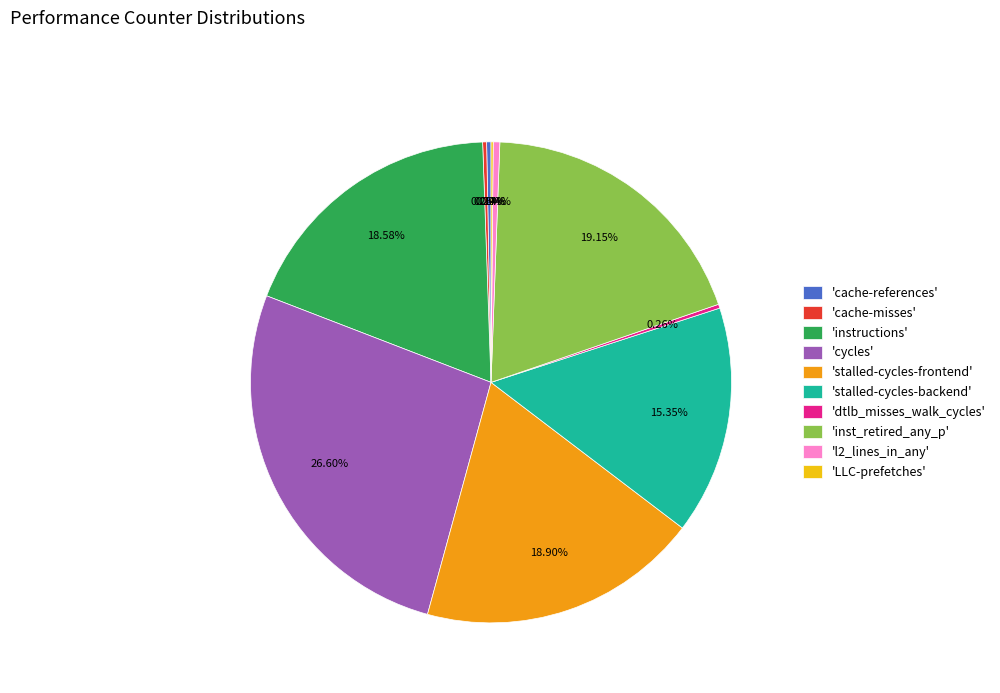

Which has a higher value, 'cycles' or 'stalled-cycles-frontend'?

'cycles'